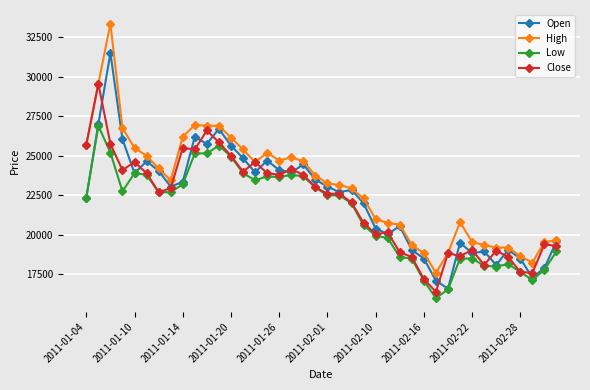

How many data points in Close are less than 22700?

20